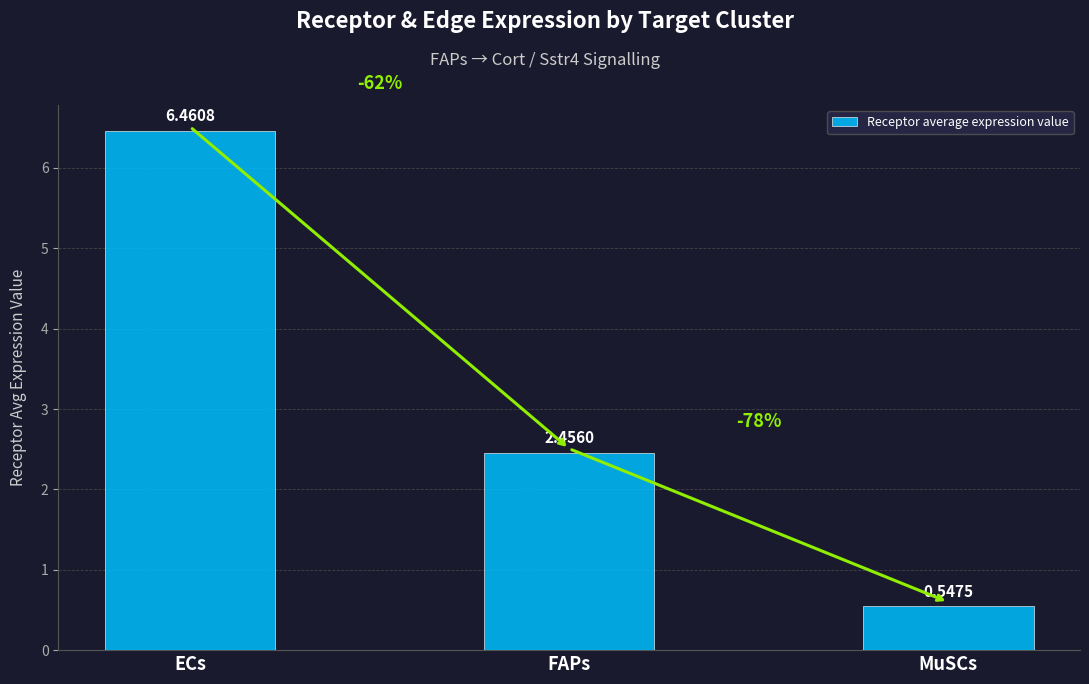

The value at MuSCs is 0.2. True or false?

False